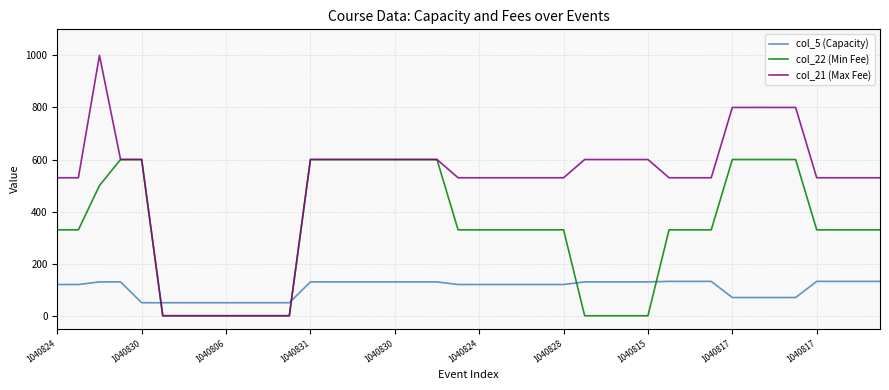

What is the average value of the col_22 (Min Fee) series?

331